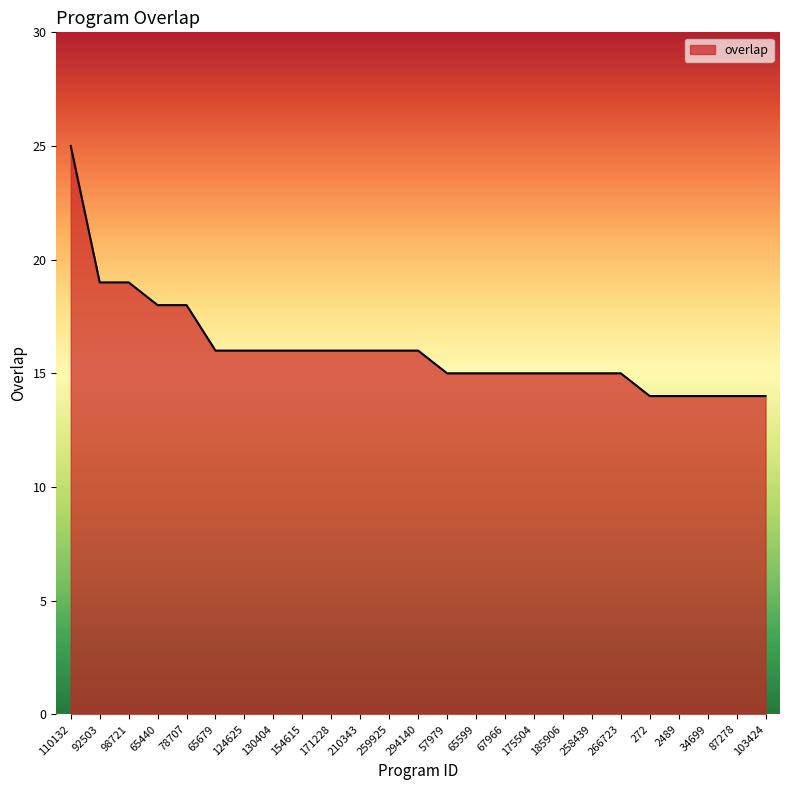

Does the chart display data point markers on the line(s)?

No